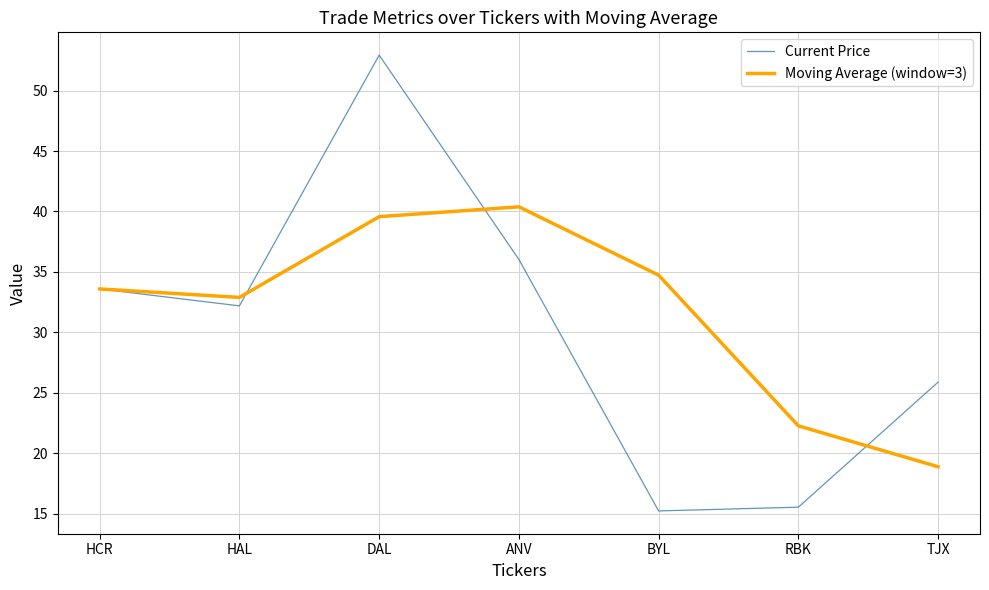

How many lines are shown in the chart?

2